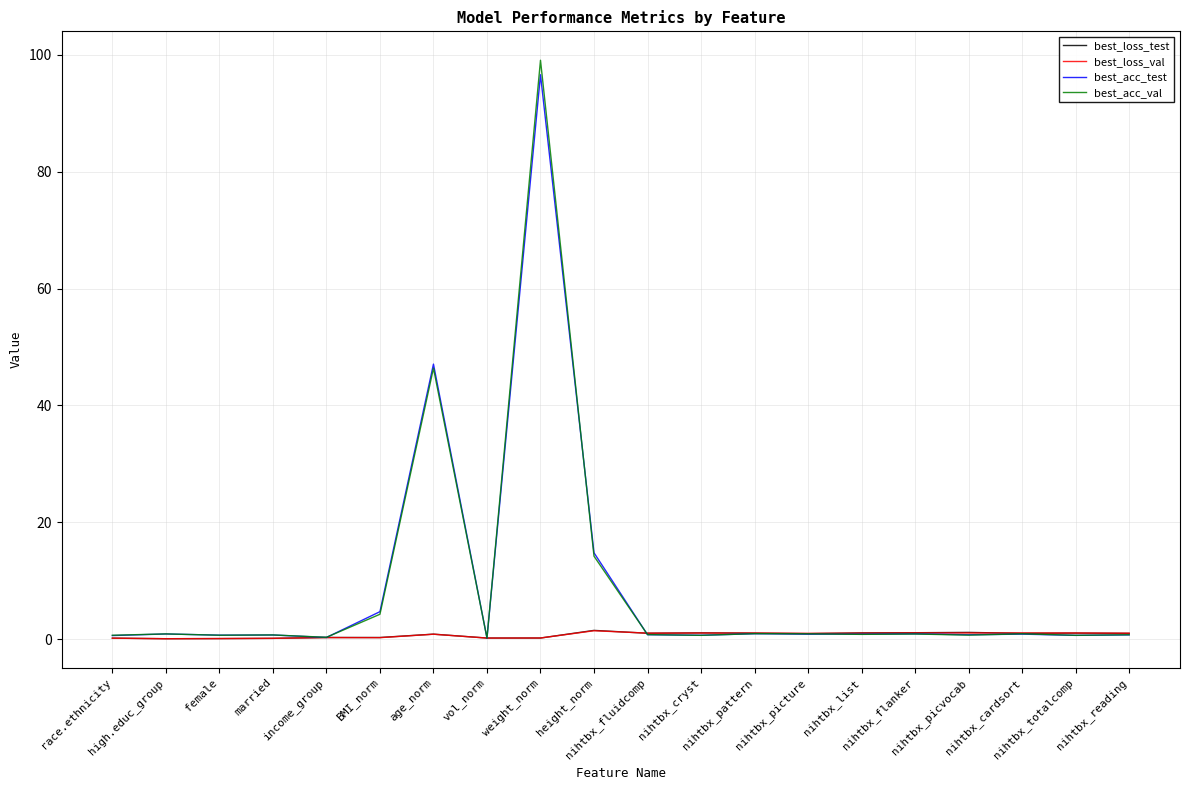

What is the difference between the best_acc_val values at age_norm and nihtbx_picture?

45.5